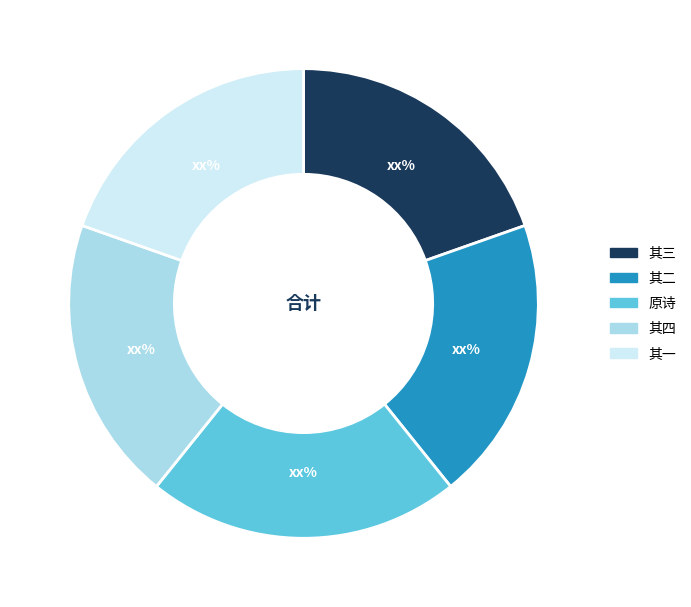

Count the number of slices in the pie.

5